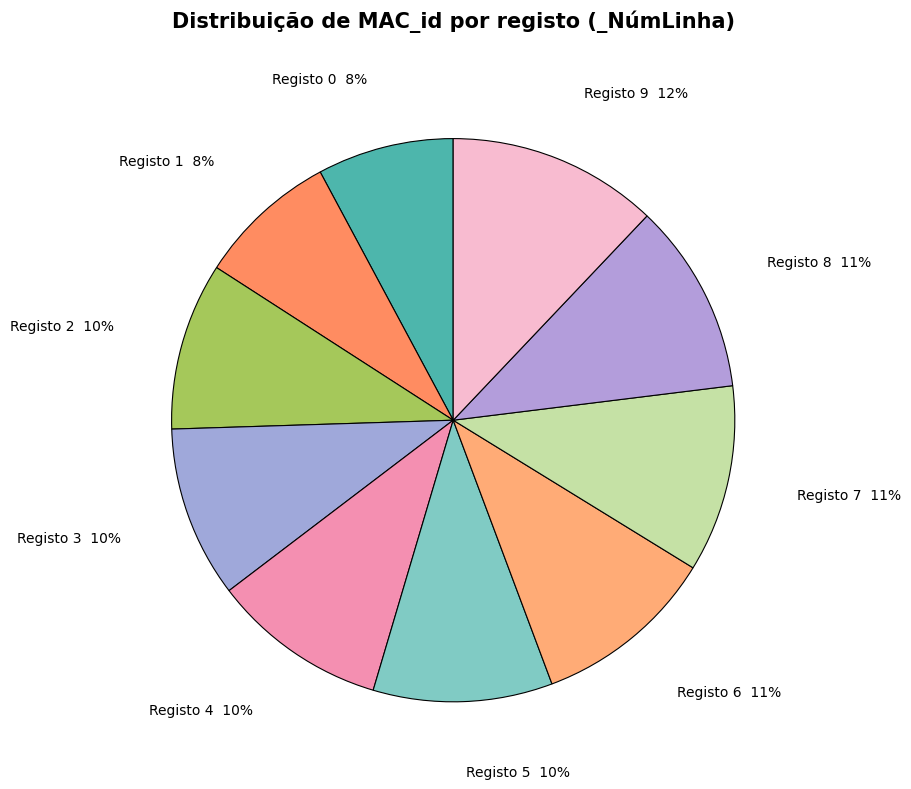

What is the ratio of the value at Registo 1 to the value at Registo 5?

0.8